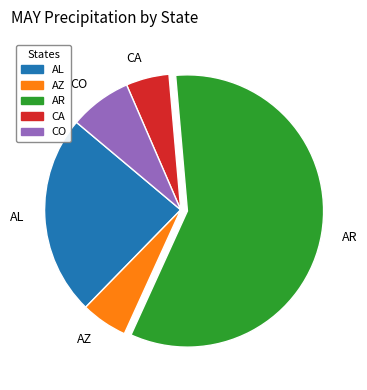

How many segments does this pie chart have?

5